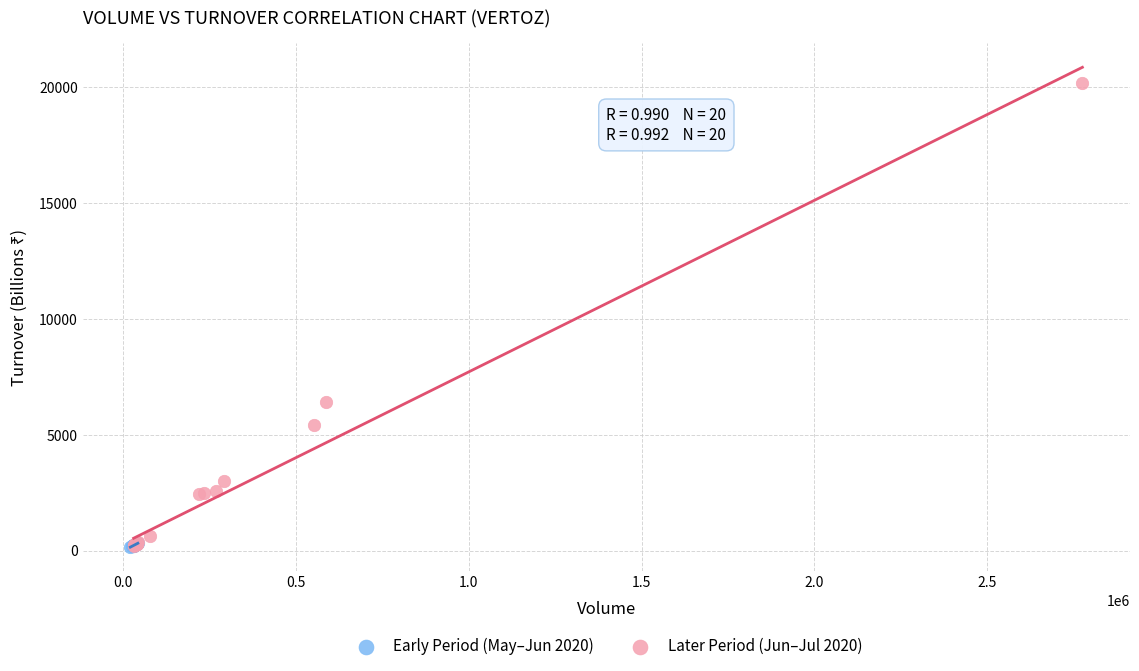

Which series has the largest Y range (max minus min)?

Later Period (Jun–Jul 2020)